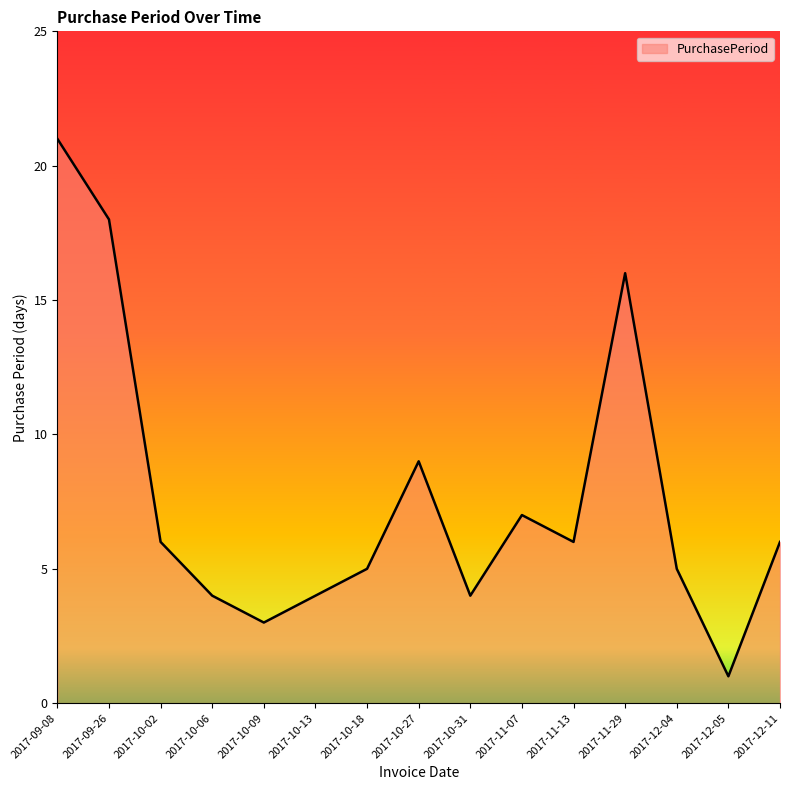

What position from the right is 2017-11-29?

4